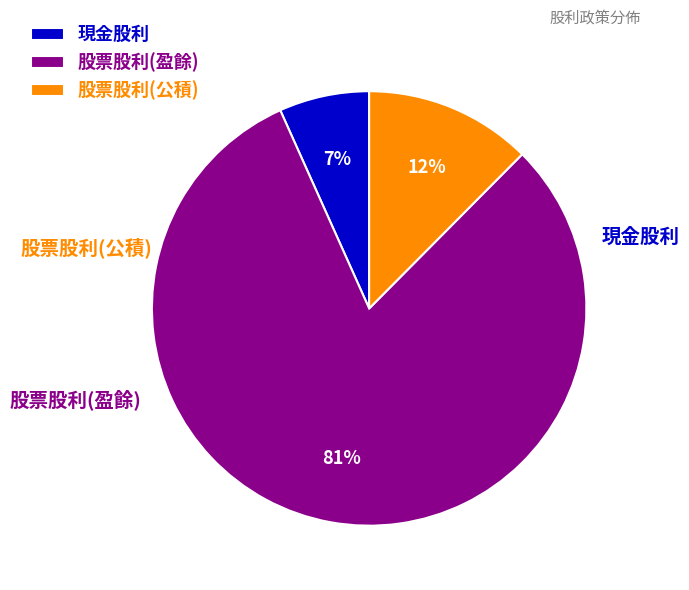

Rank the categories by value from lowest to highest.

現金股利, 股票股利(公積), 股票股利(盈餘)